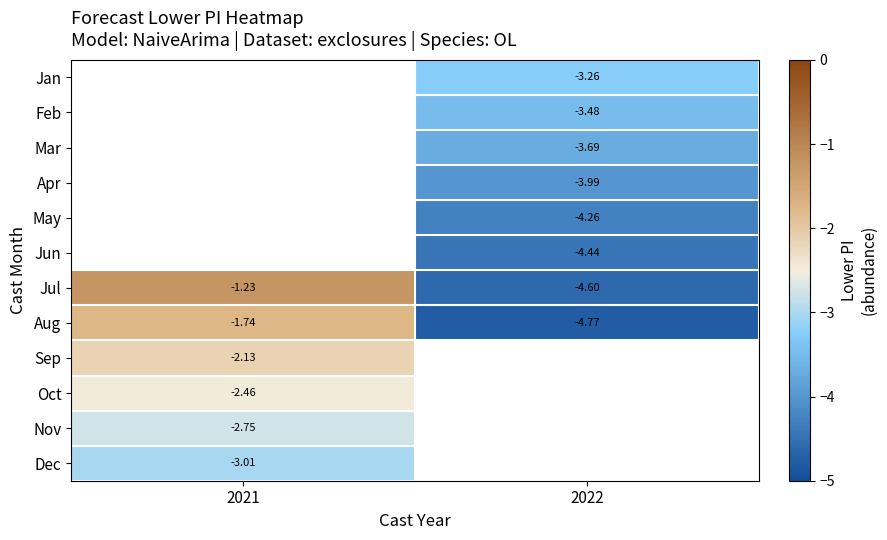

How many Aug values are between -4 and -1?

1